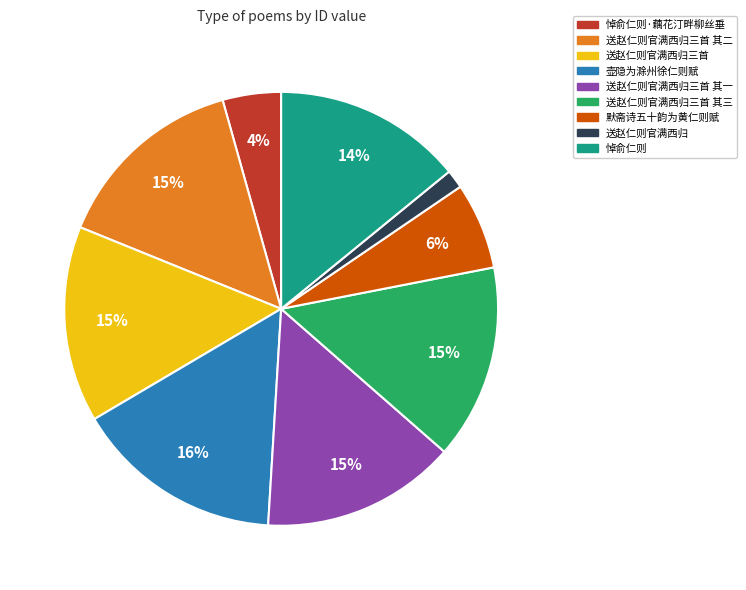

Combined, do 壶隐为滁州徐仁则赋 and 悼俞仁则 account for over 50%?

No